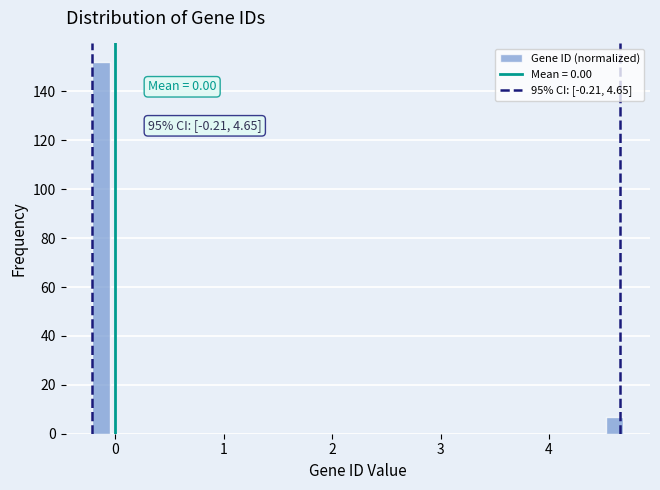

Around what value on the x-axis is the tallest bar? Give the approximate position of its centre, as read against the axis.

-0.1